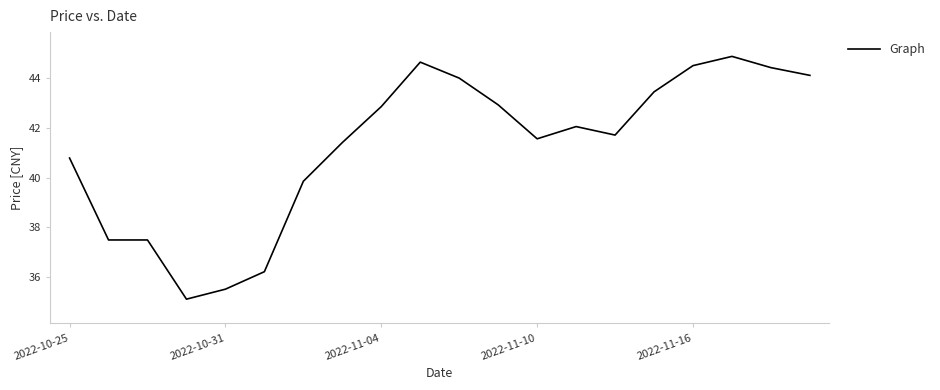

What is the minimum value shown in the chart?

35.1